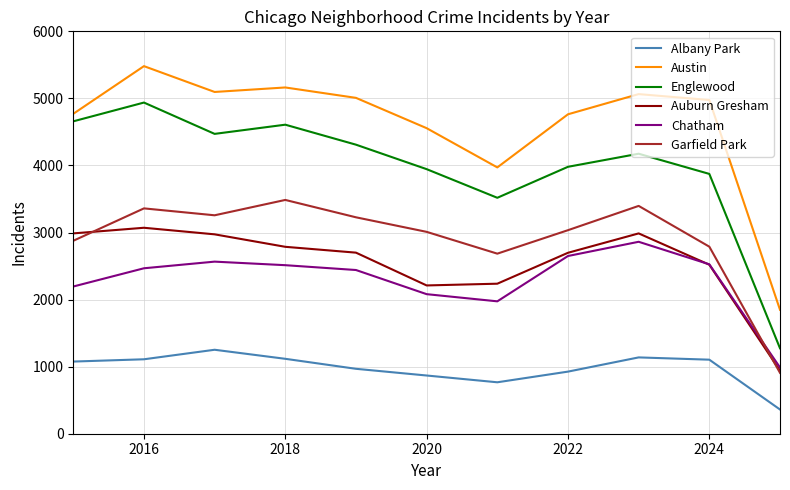

Which series has the largest range (max minus min)?

Englewood